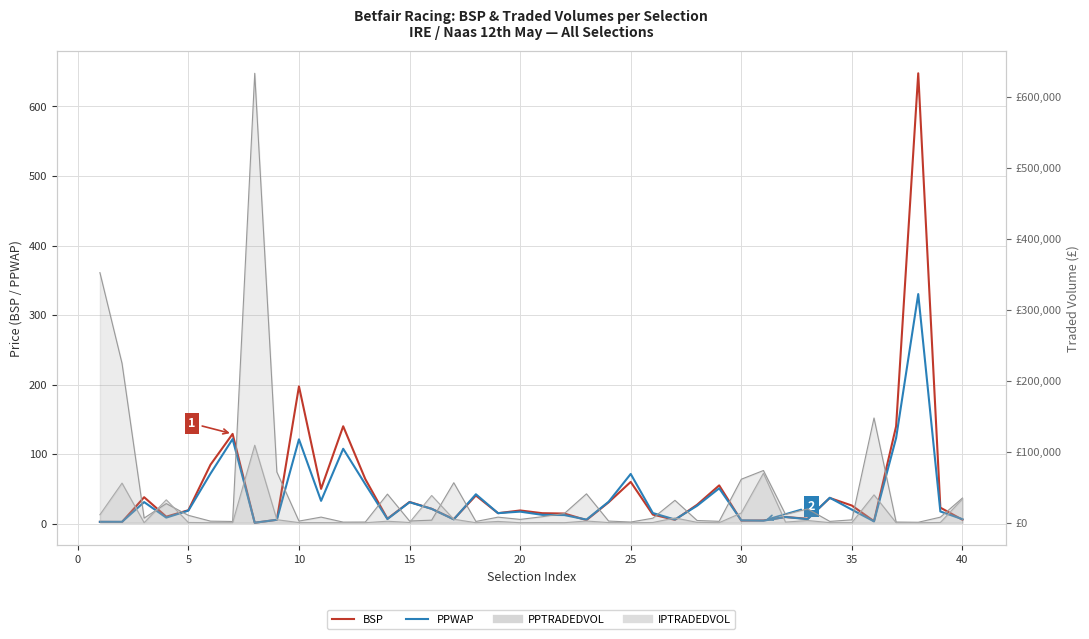

Which series has the widest spread of values?

BSP